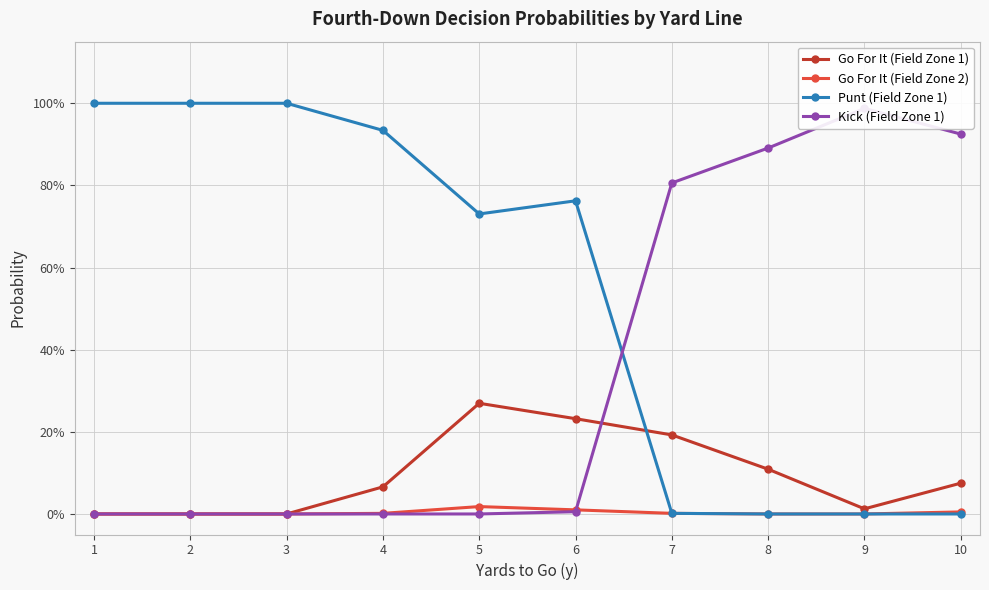

At how many categories does at least one series exceed 0?

10